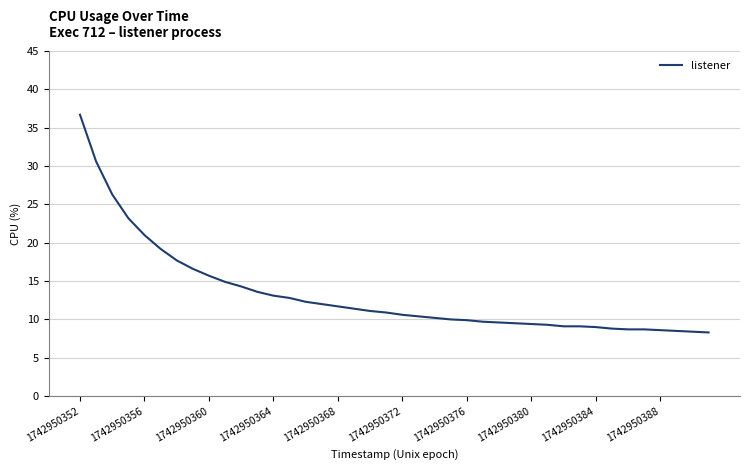

What is the difference between the maximum and minimum values?

28.4